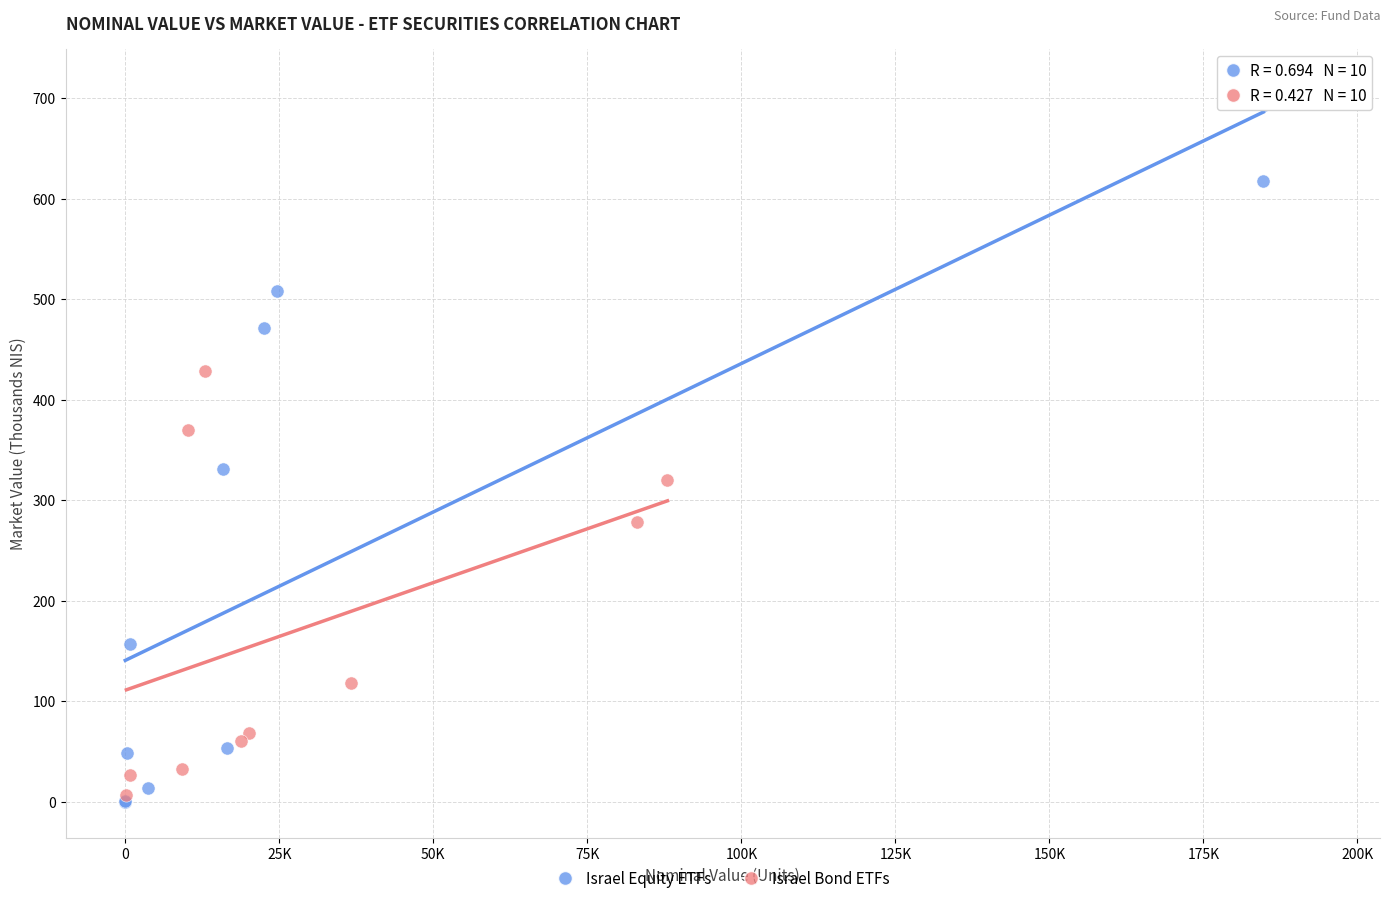

Which series contains the highest Y value?

Israel Equity ETFs